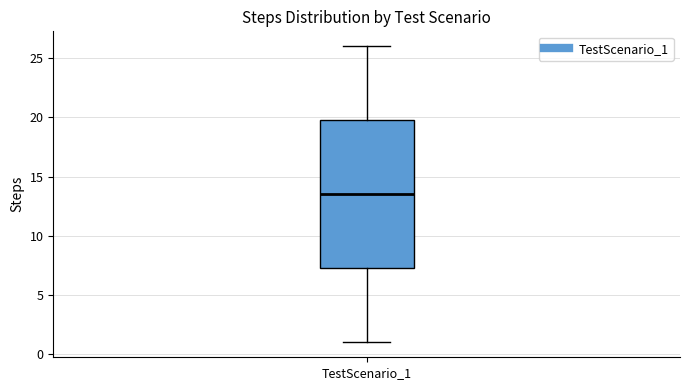

Transcribe this box plot: give where the median line is, the range the box spans, and where the two whiskers end, as read against the y-axis. The values are not printed on the chart, so give them approximately, as read against the axis.

median 13.5, box 7.5 to 20.0, whiskers 1.0 to 26.0